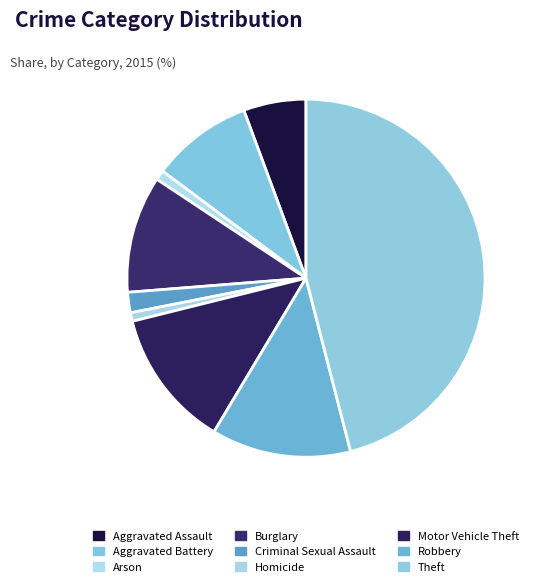

How many segments does this pie chart have?

9